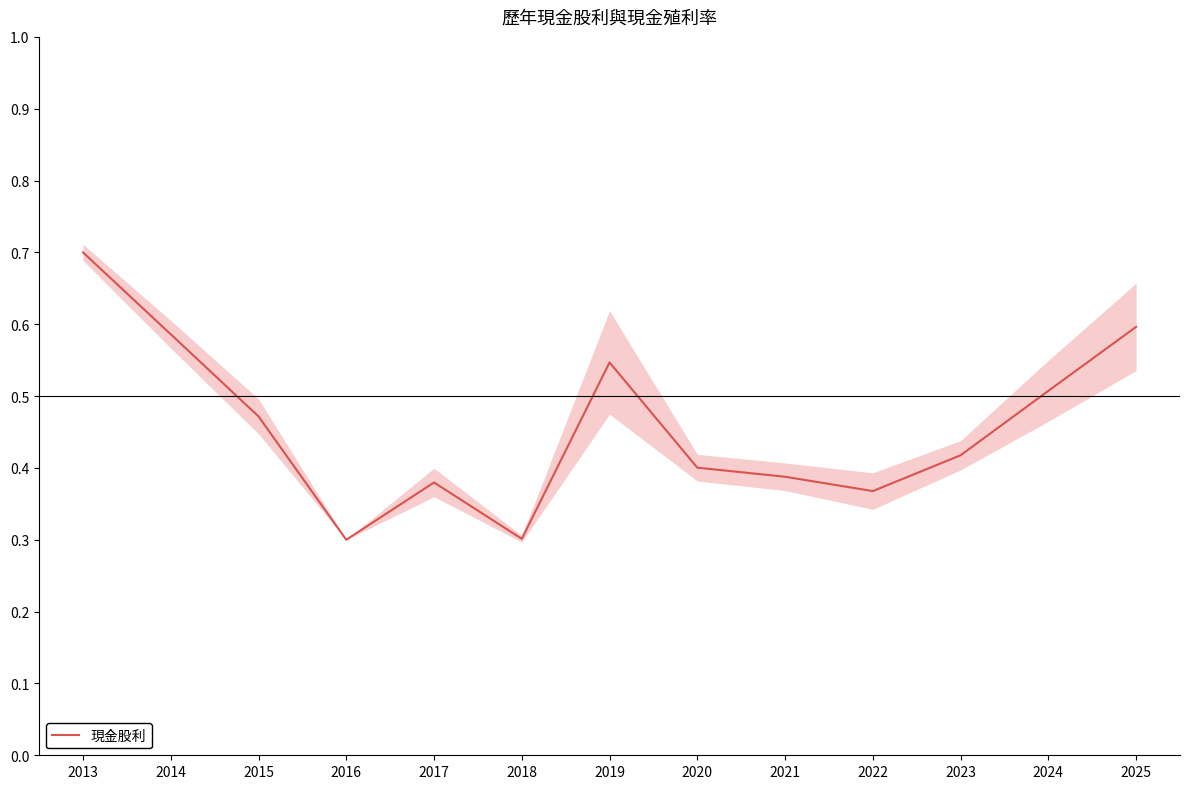

Reading left to right, what are all the values shown in this chart?

2013=0.7	2014=0.6	2015=0.5	2016=0.3	2017=0.4	2018=0.3	2019=0.5	2020=0.4	2021=0.4	2022=0.4	2023=0.4	2024=0.5	2025=0.6